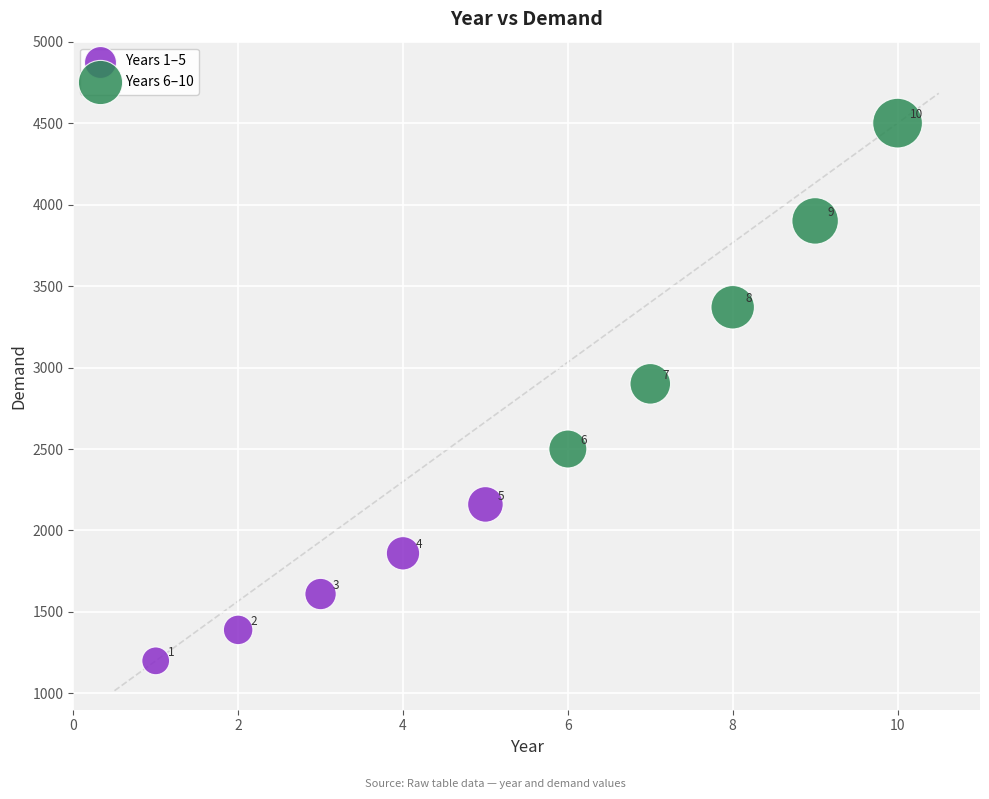

Which series reaches the maximum Y coordinate?

Years 6–10